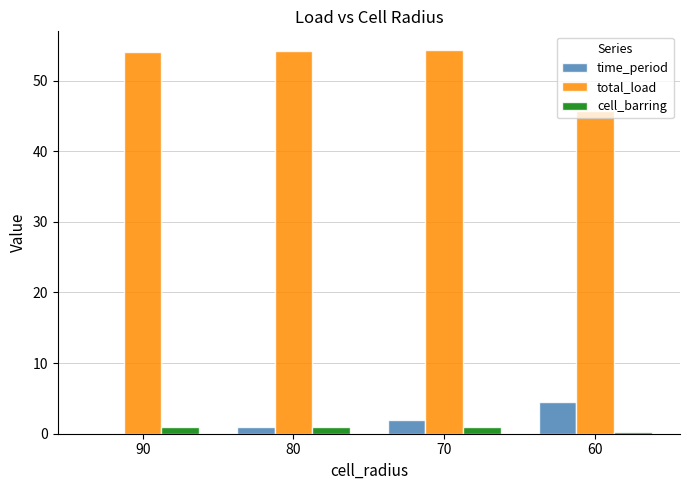

What is the highest value of the total_load series?

54.3